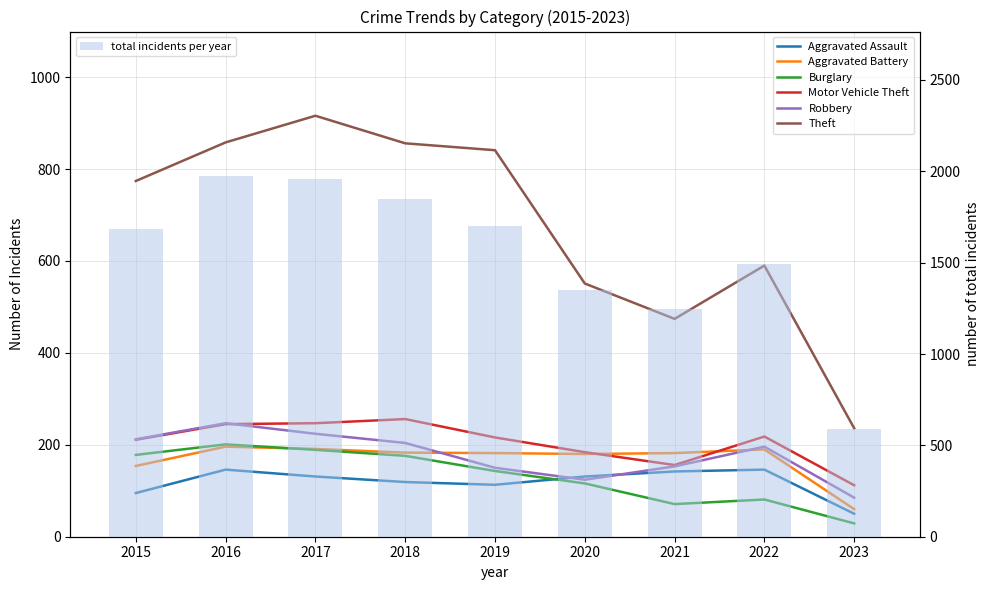

Is it true that Aggravated Battery equals 111 at 2016?

False